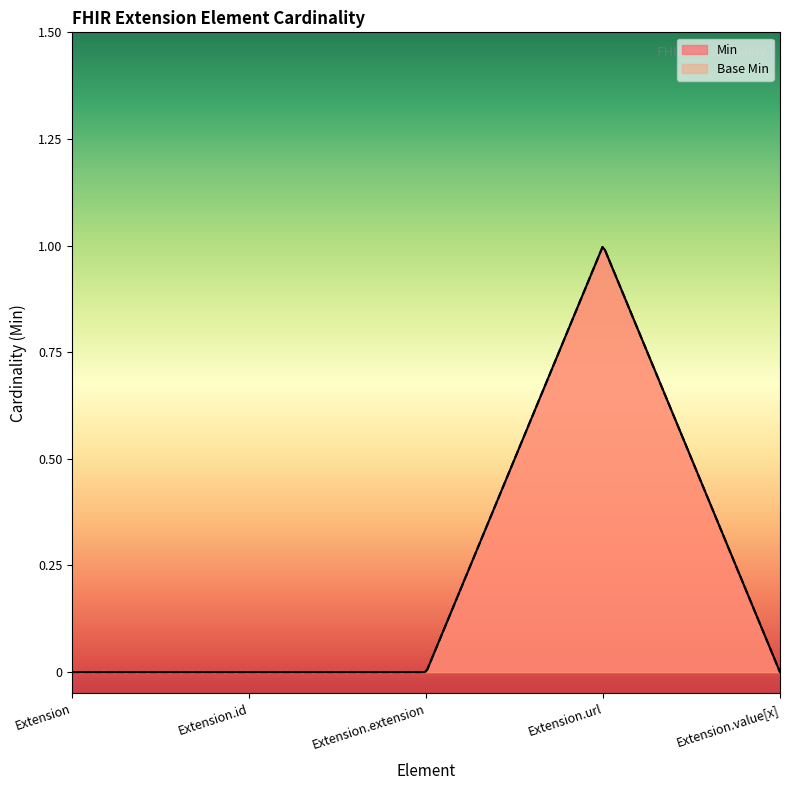

The value of Min at Extension.value[x] is 0. True or false?

True